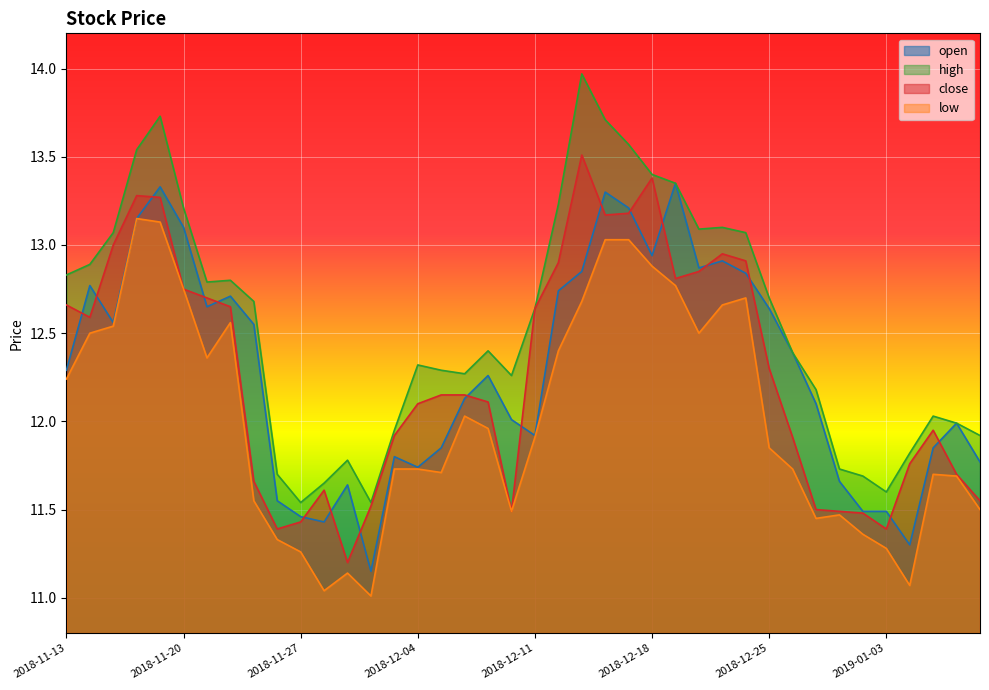

At which category does low reach its first local peak?

2018-11-16